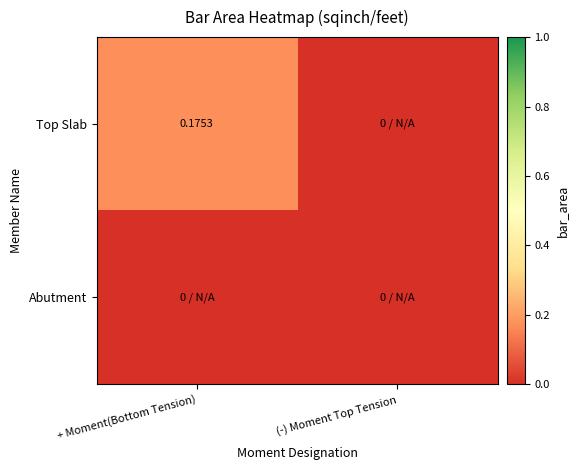

List the series in order of their overall mean, highest first.

Top Slab, Abutment